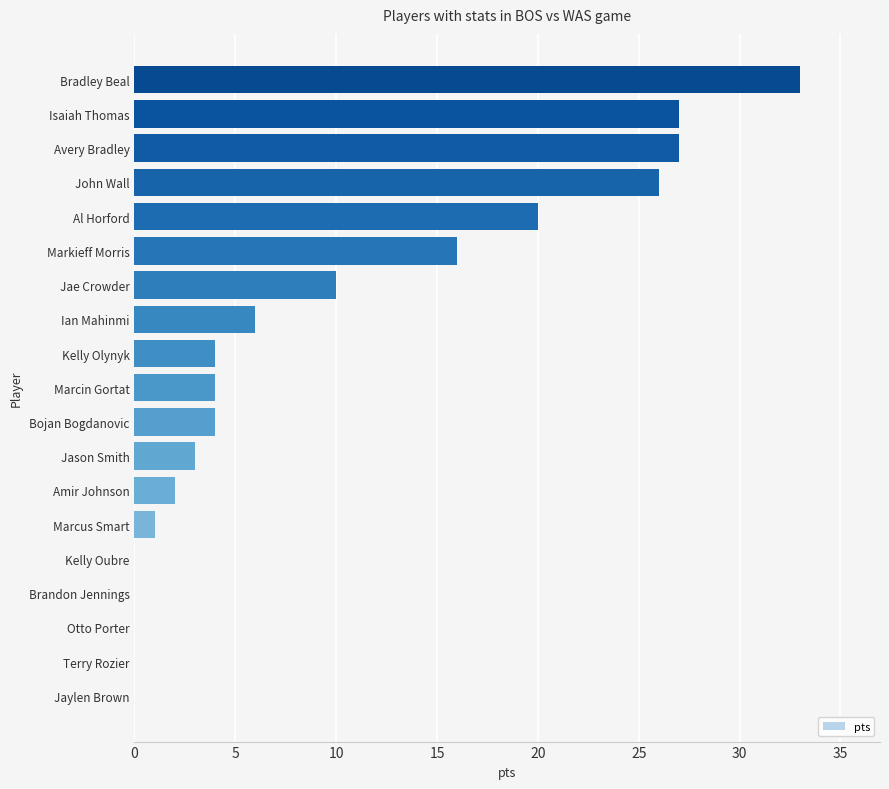

Which has a higher value, Brandon Jennings or Isaiah Thomas?

Isaiah Thomas